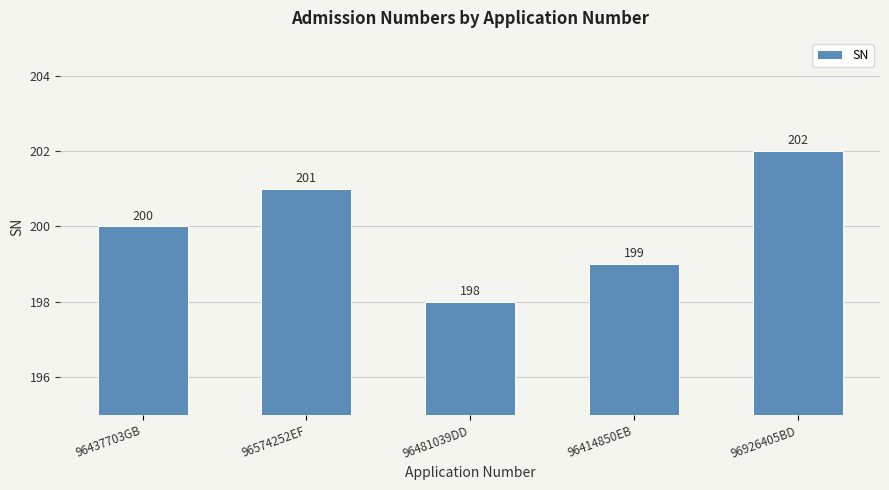

Approximately how many times larger is the value at 96926405BD compared to 96481039DD?

1.0